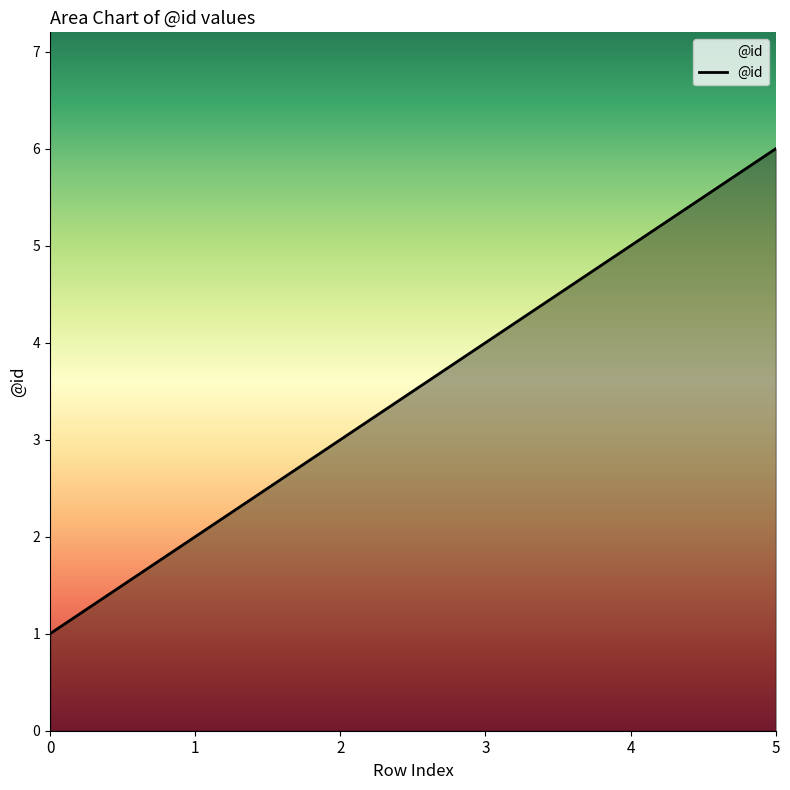

How many values are between 2 and 5?

4